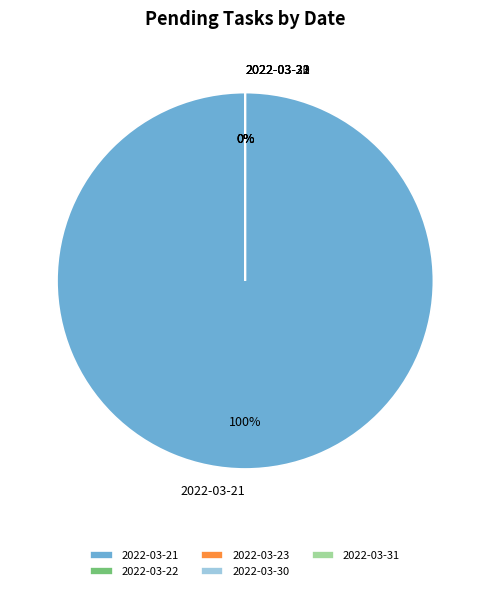

Which category has the biggest portion of the pie?

2022-03-21